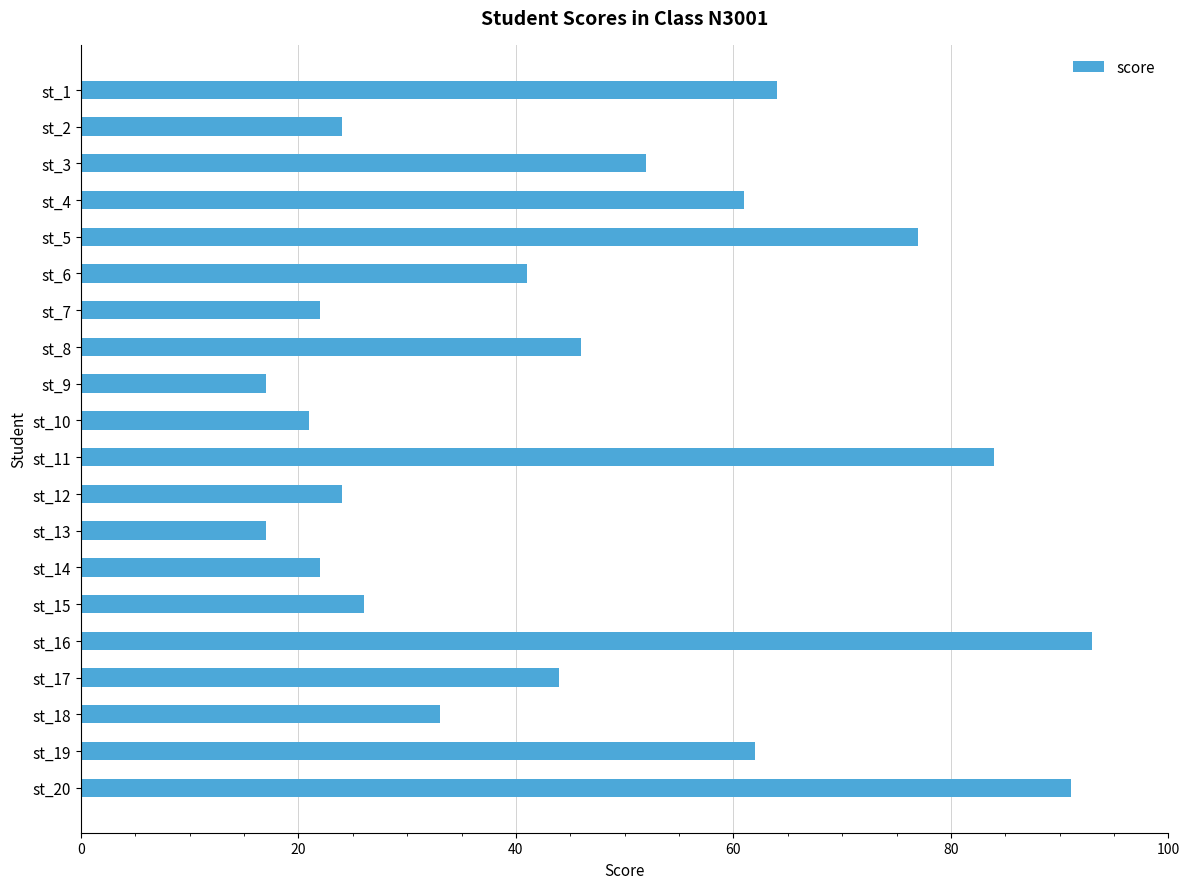

What is the maximum value shown in the chart?

93